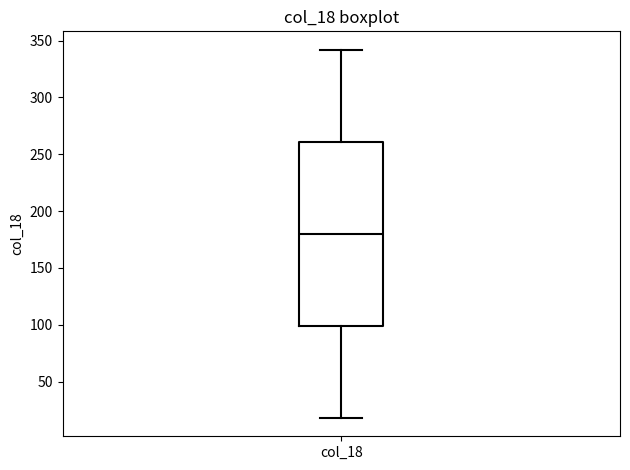

Read this box plot against the y-axis: the position of the median line, the range covered by the box, and the ends of both whiskers. The values are not printed on the chart, so give them approximately, as read against the axis.

median 180, box 100 to 260, whiskers 20 to 340